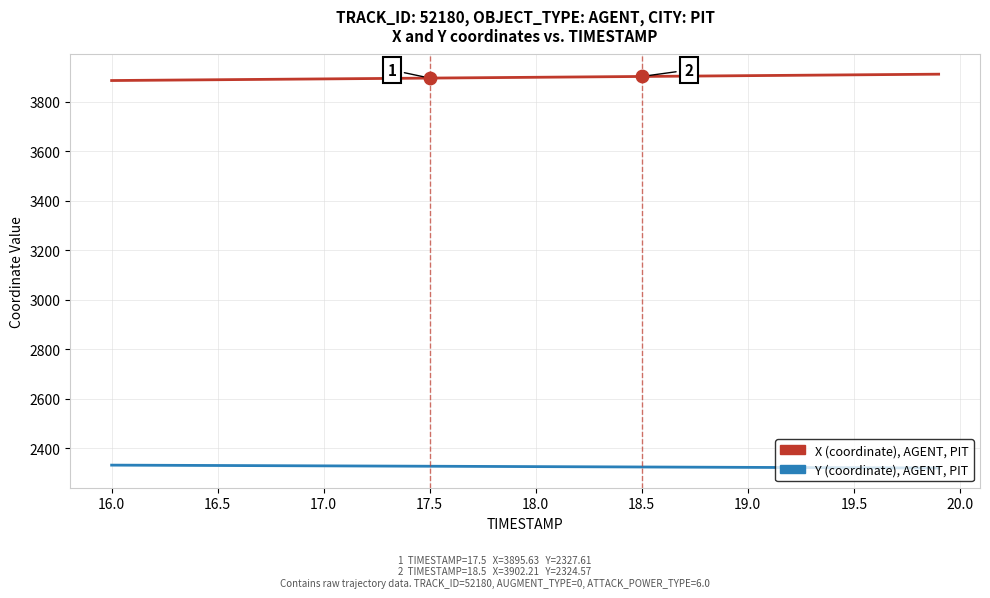

What is the maximum value shown in the chart?

3911.4